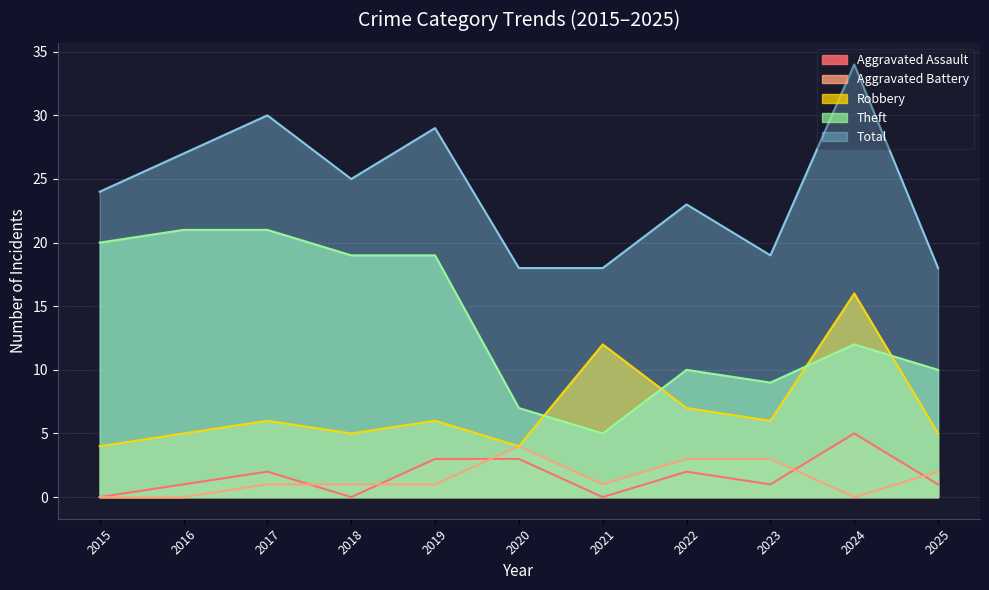

How many interior local valleys does the Theft series have?

2